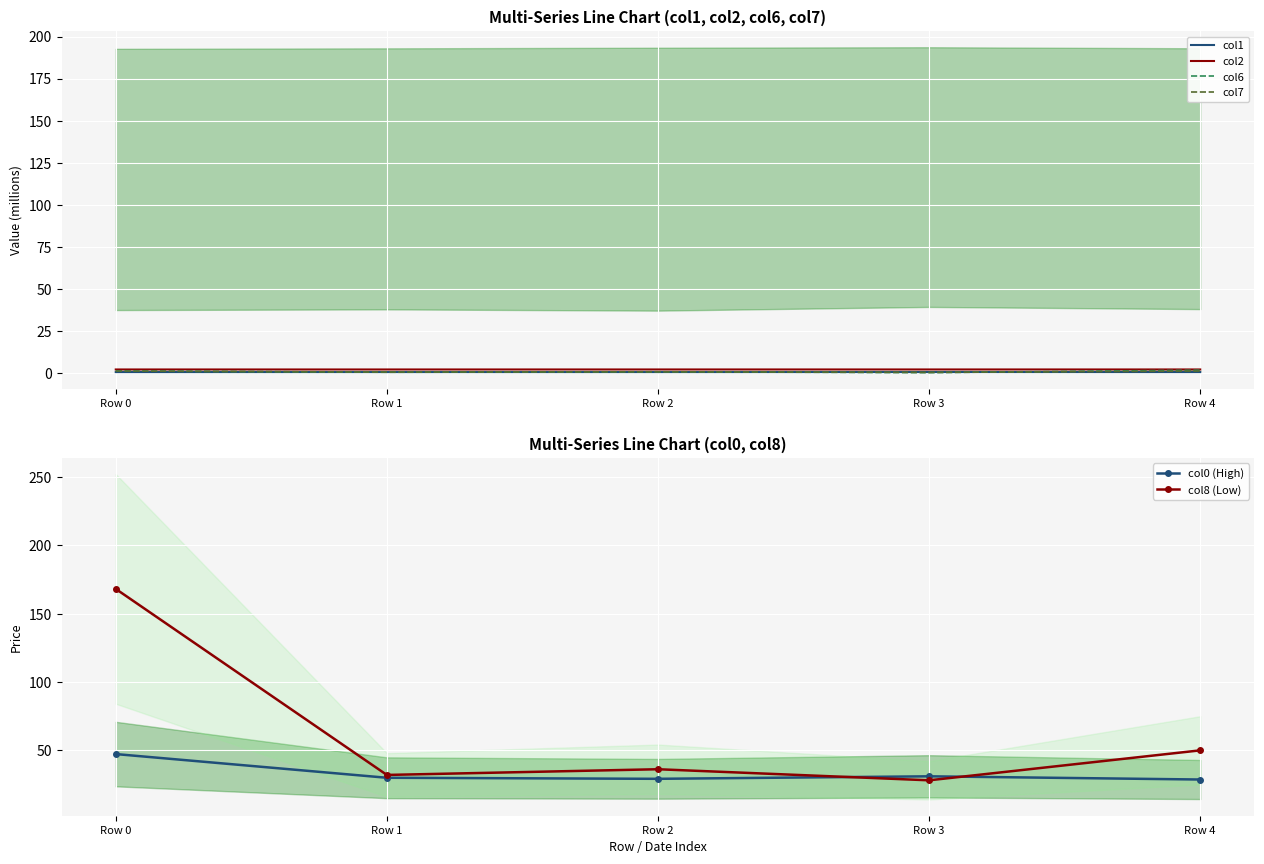

What is the sum of all col2 values?

9.7